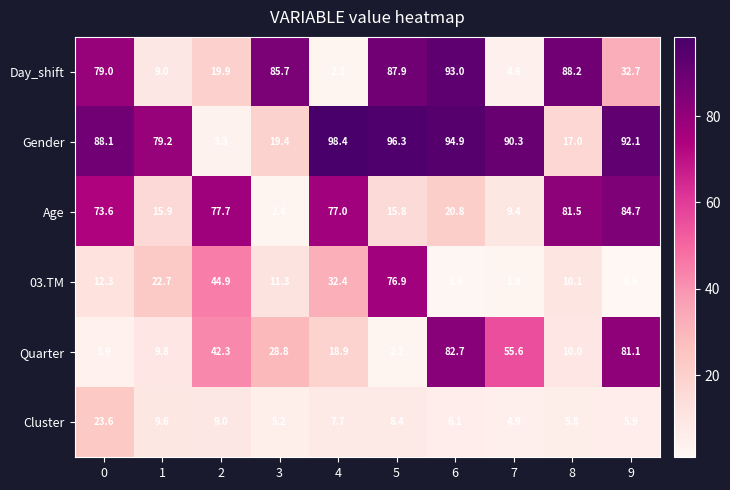

What is the difference between the second highest and minimum values in the Day_shift series?

85.9